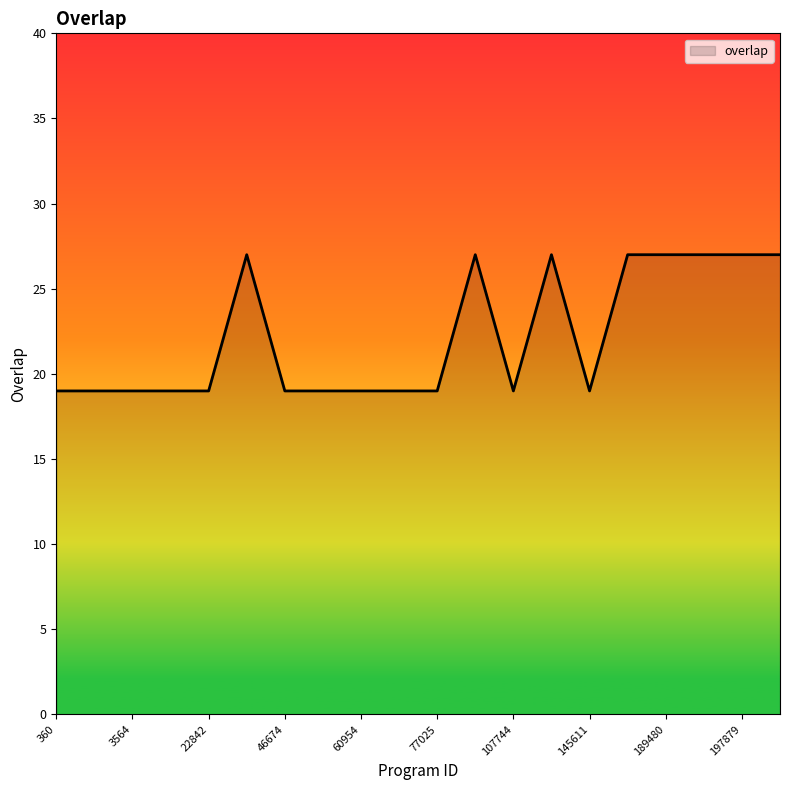

What is the minimum value shown in the chart?

19